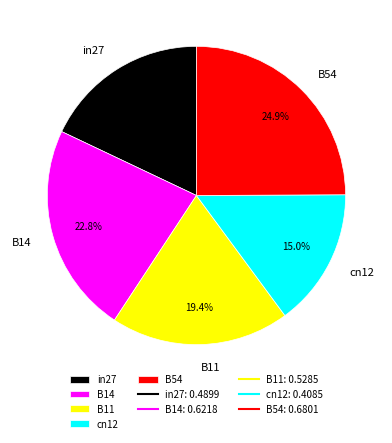

Is it true that B14 is 31% of the pie?

False